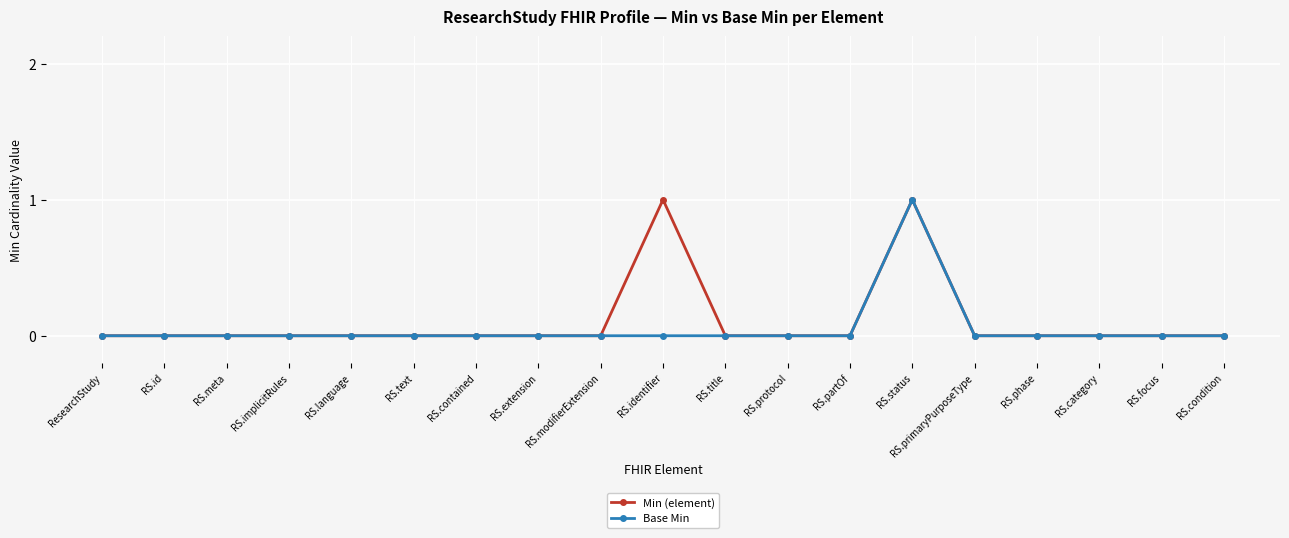

Does the chart display data point markers on the line(s)?

Yes